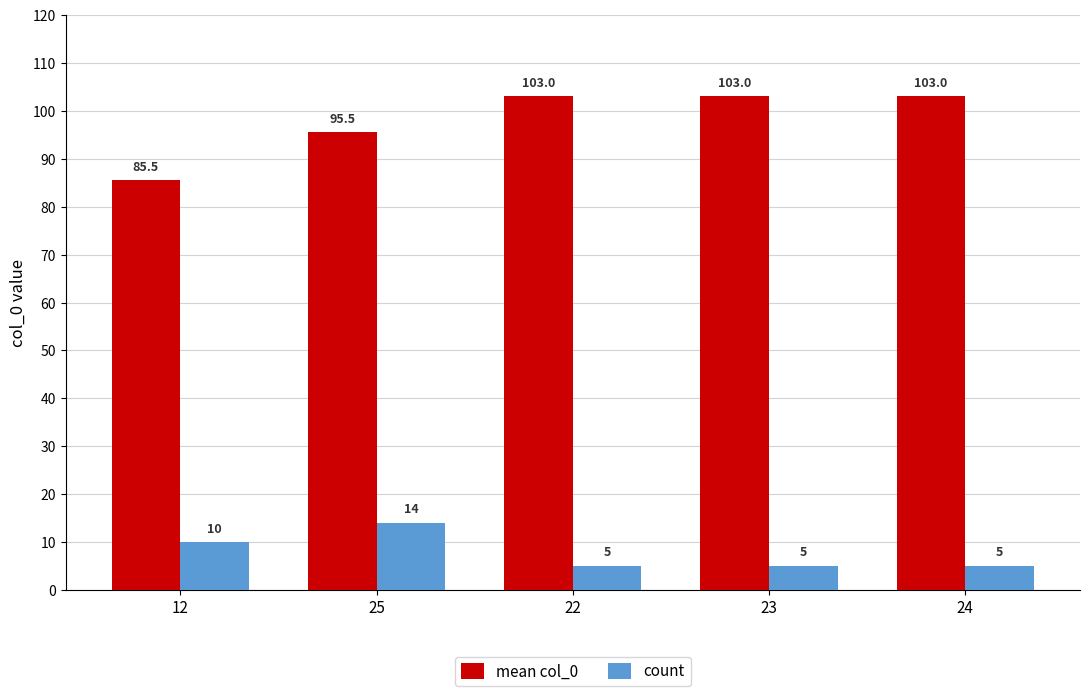

Reading left to right, list all the values displayed in this chart.

mean col_0: 12=85.5	25=95.5	22=103.0	23=103.0	24=103.0
count: 12=10.0	25=14.0	22=5.0	23=5.0	24=5.0